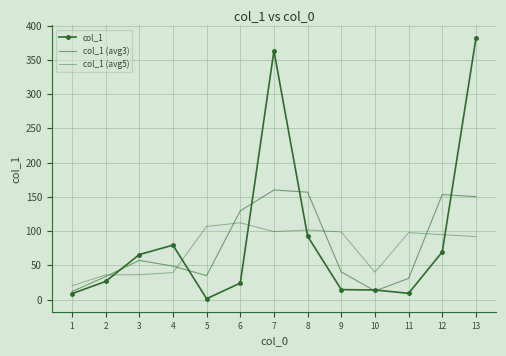

What is the value of the col_1 point at the 8th from the left?

92.5